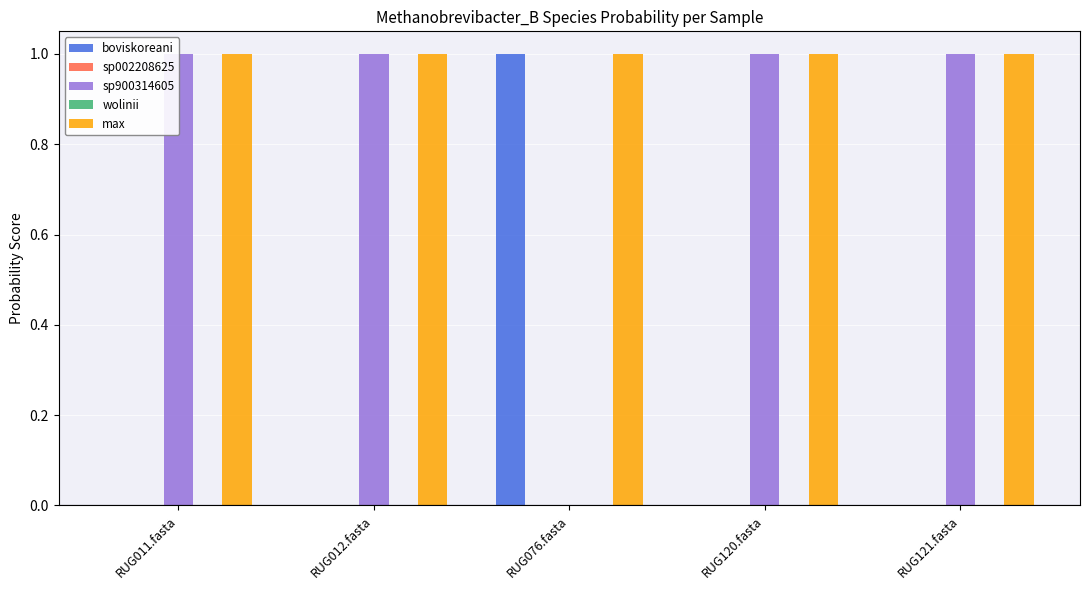

What is the total value across all series at RUG121.fasta?

2.0